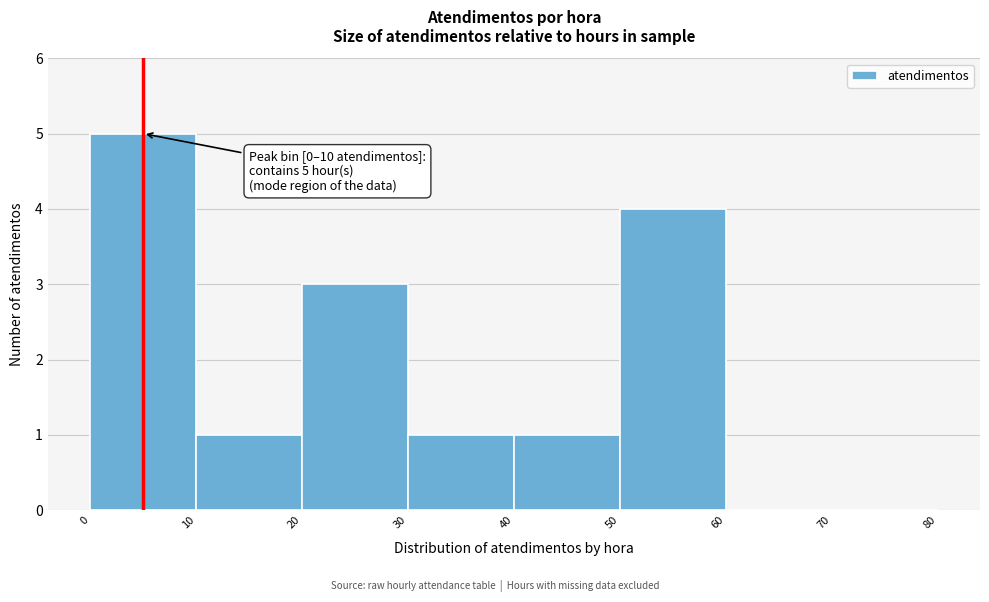

Which range on the x-axis has the tallest bar?

0 to 10